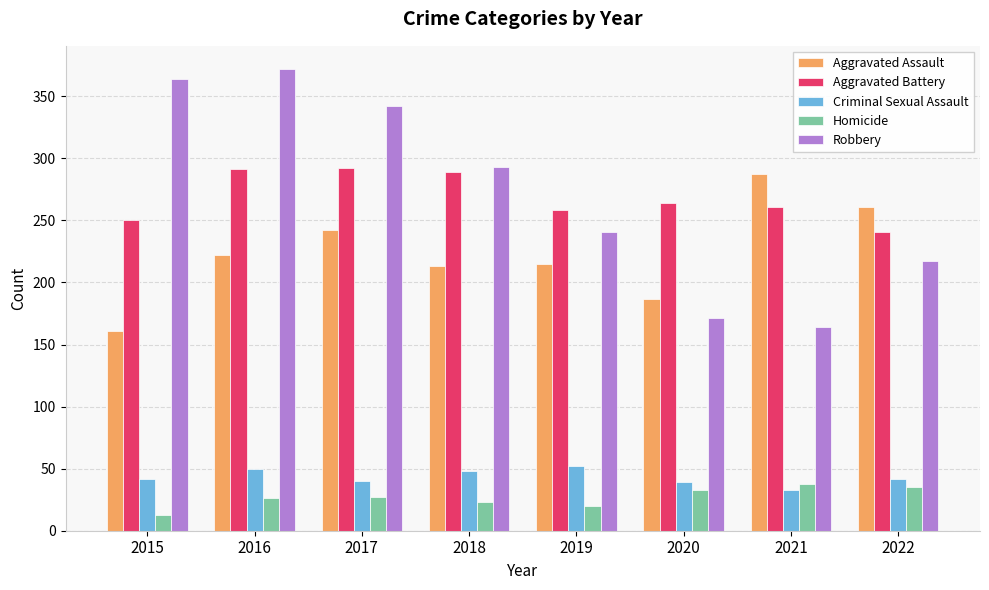

What is the average value of the Criminal Sexual Assault series?

43